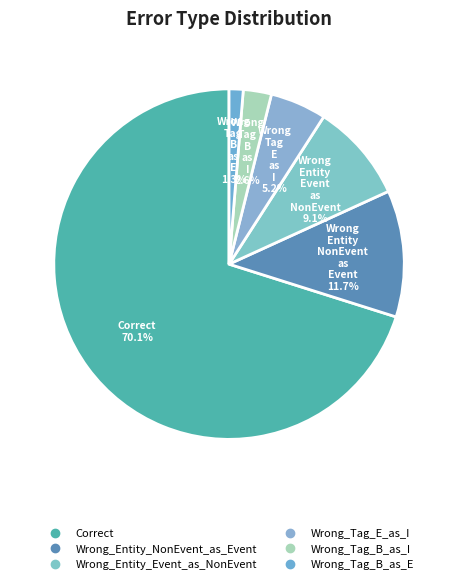

The Wrong_Tag_B_as_E slice represents 14% of the pie. True or false?

False